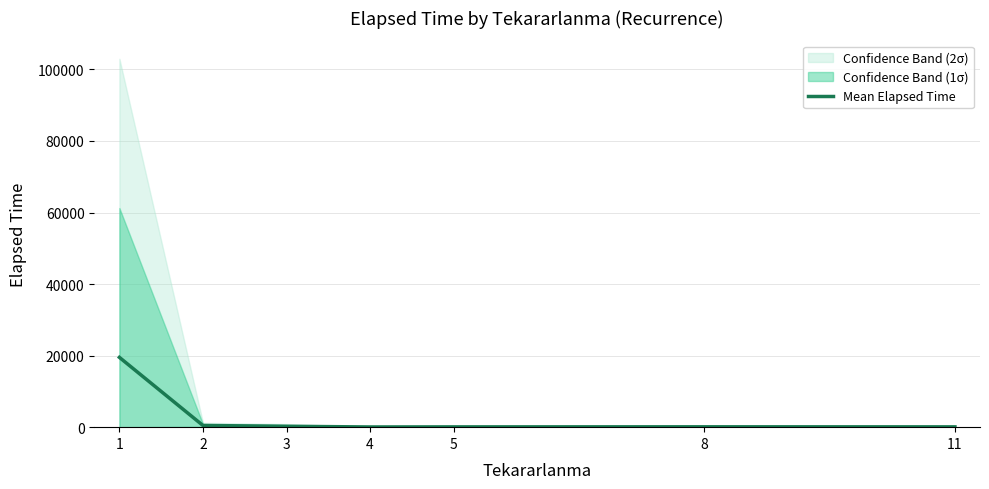

What is the ratio of the value at 4 to the value at 3?

0.2